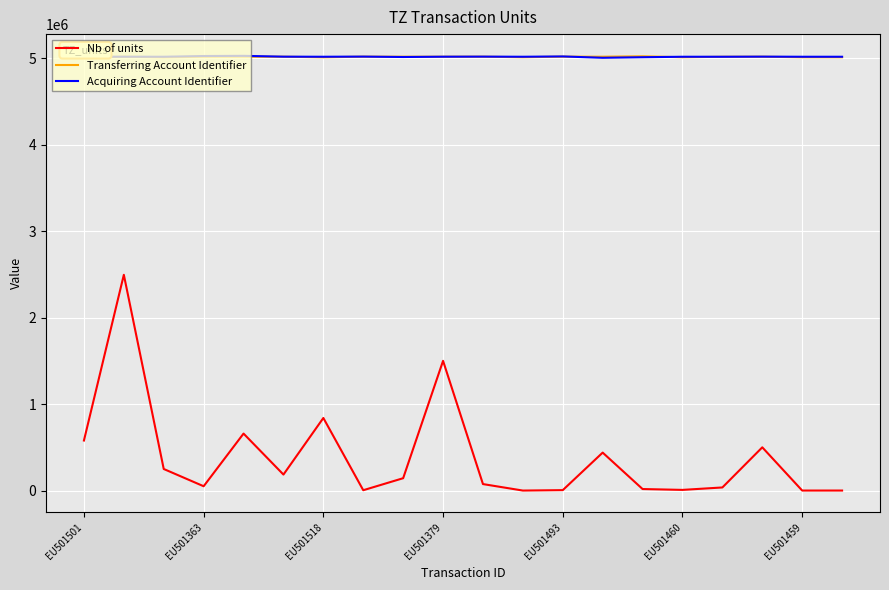

How many series are shown in this chart?

3